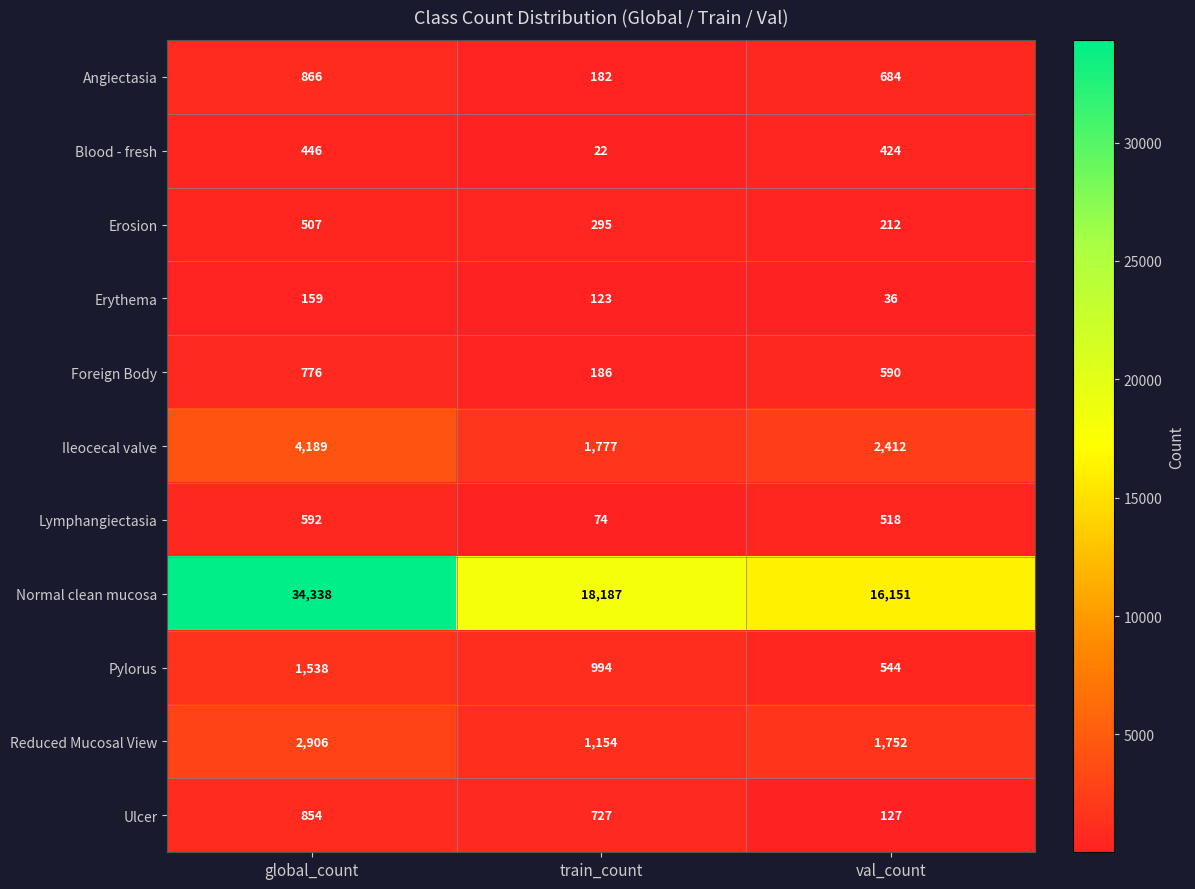

At val_count, list the series in order from largest to smallest.

Normal clean mucosa, Ileocecal valve, Reduced Mucosal View, Angiectasia, Foreign Body, Pylorus, Lymphangiectasia, Blood - fresh, Erosion, Ulcer, Erythema